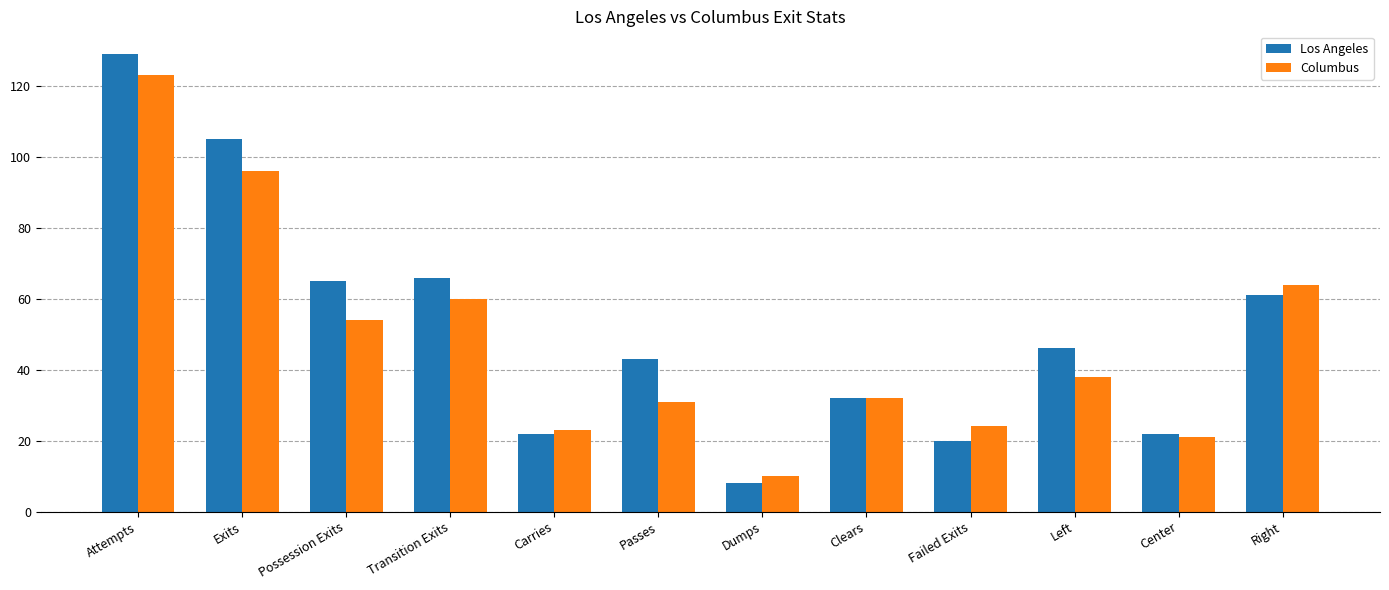

Count the number of categories in the chart.

12